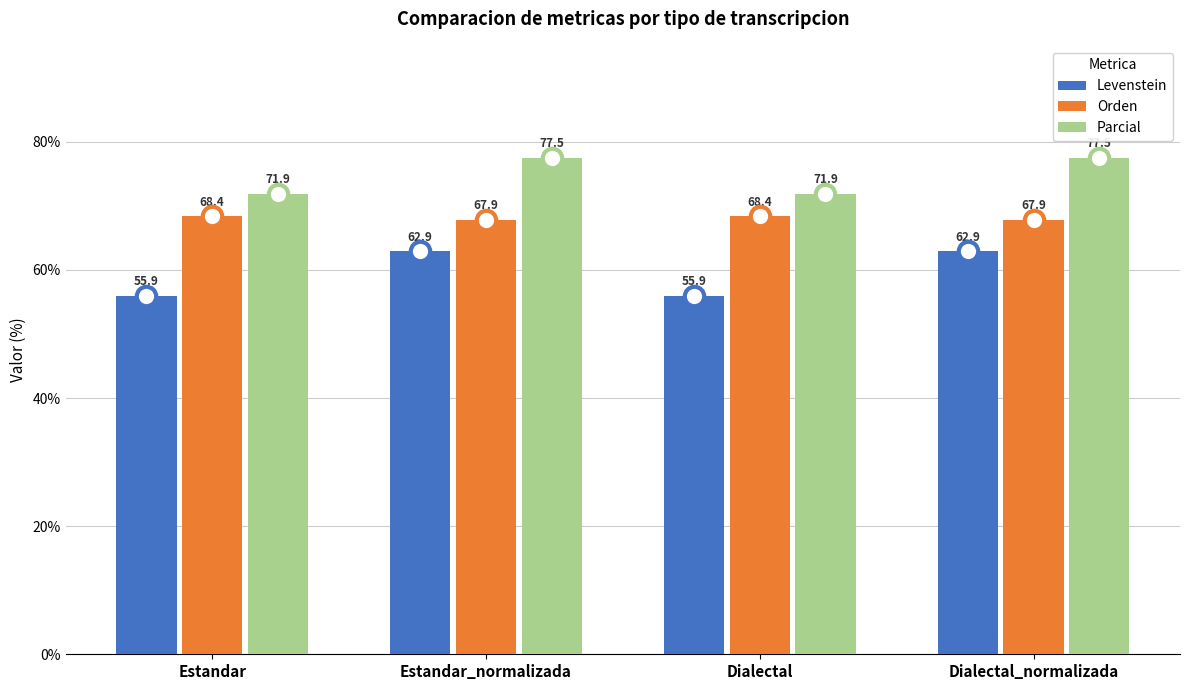

What value does the Orden series have at Estandar_normalizada?

67.9